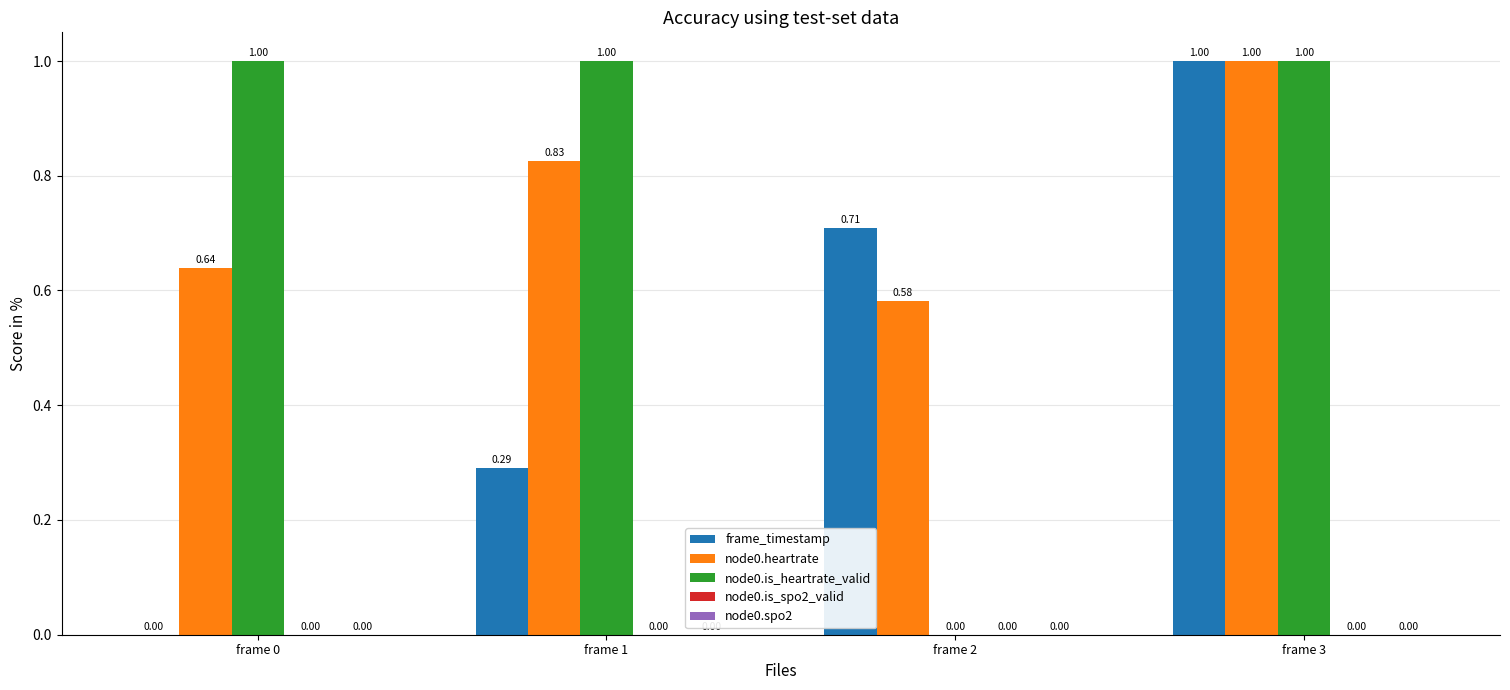

What is the total value across all series at frame 1?

2.1